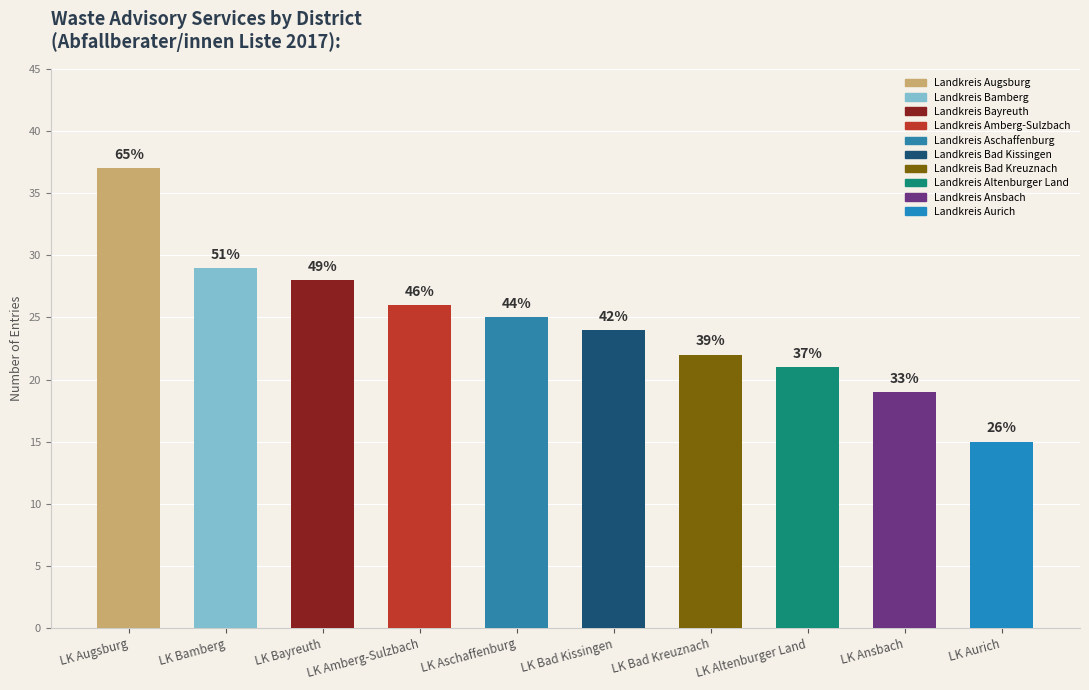

What is the change in value from LK Bayreuth to LK Bad Kissingen?

-4